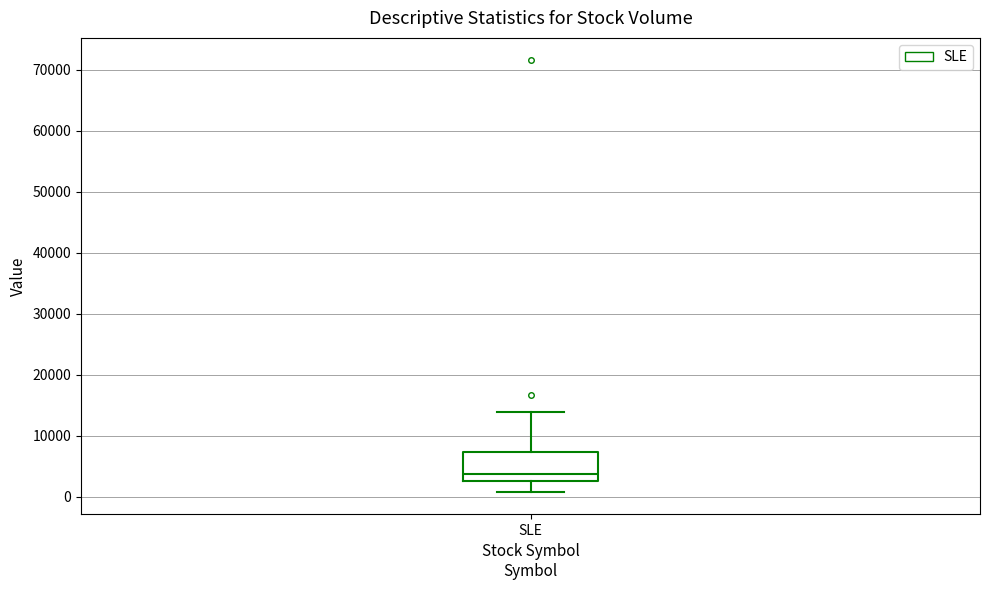

Read this box plot against the y-axis: the position of the median line, the range covered by the box, and the ends of both whiskers. The values are not printed on the chart, so give them approximately, as read against the axis.

median 4000, box 3000 to 7000, whiskers 1000 to 14000